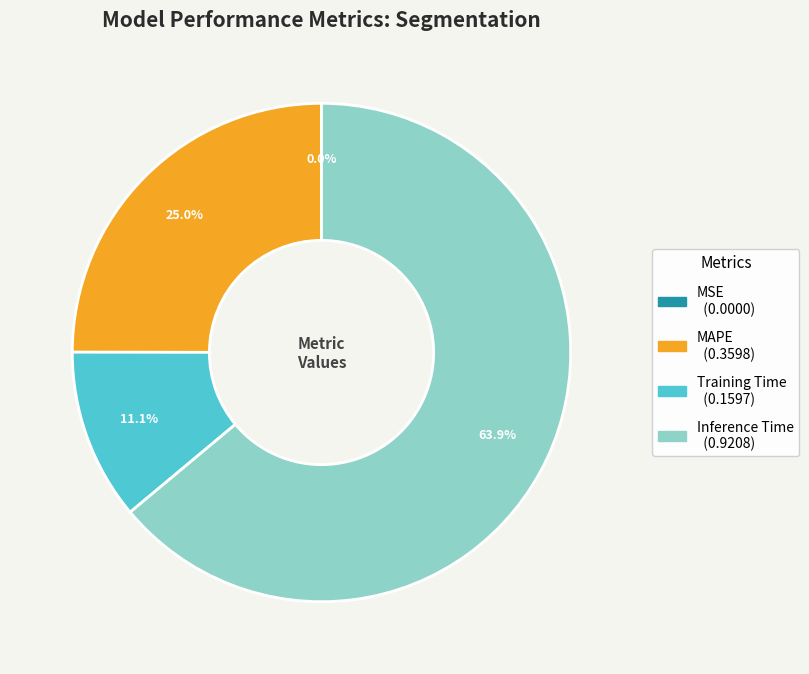

Is there any slice that represents more than half of the pie?

Yes